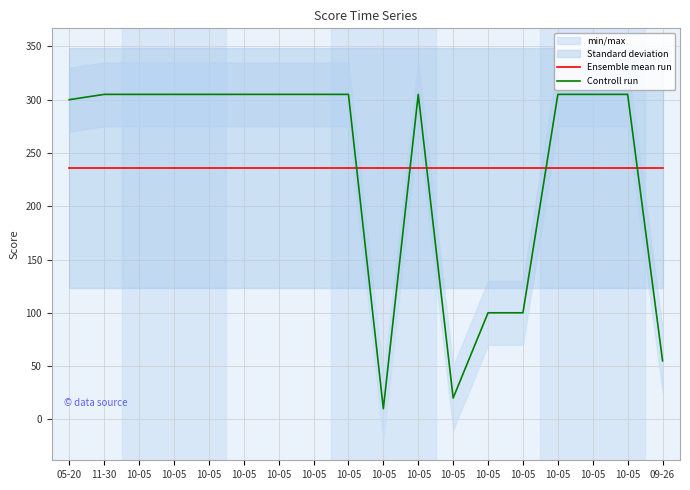

Reading left to right, transcribe all the data shown in this chart.

Ensemble mean run: 235.8	235.8	235.8	235.8	235.8	235.8	235.8	235.8	235.8	235.8	235.8	235.8	235.8	235.8	235.8	235.8	235.8	235.8
Controll run: 300.0	305.0	305.0	305.0	305.0	305.0	305.0	305.0	305.0	10.0	305.0	20.0	100.0	100.0	305.0	305.0	305.0	55.0